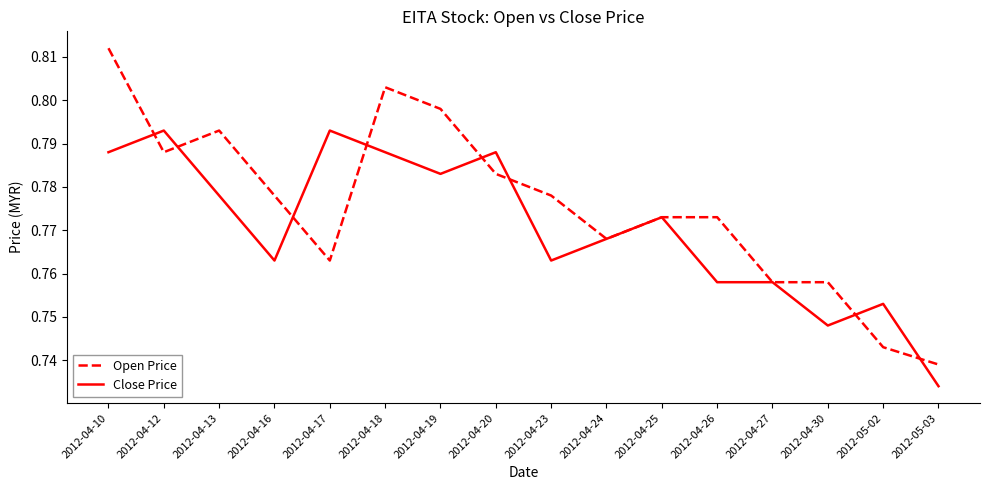

Which series has the widest spread of values?

Open Price